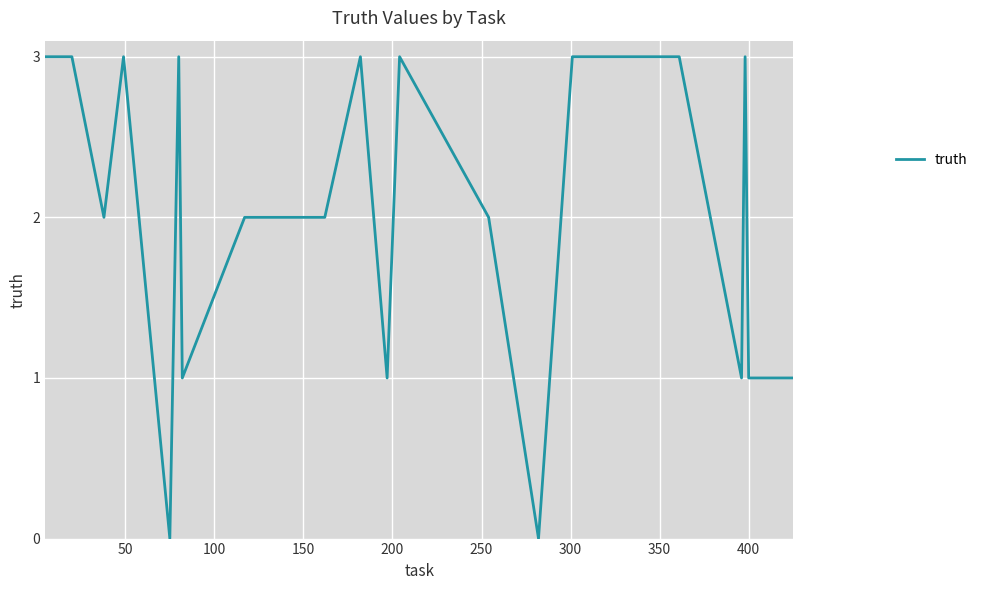

What is the greatest value displayed?

3